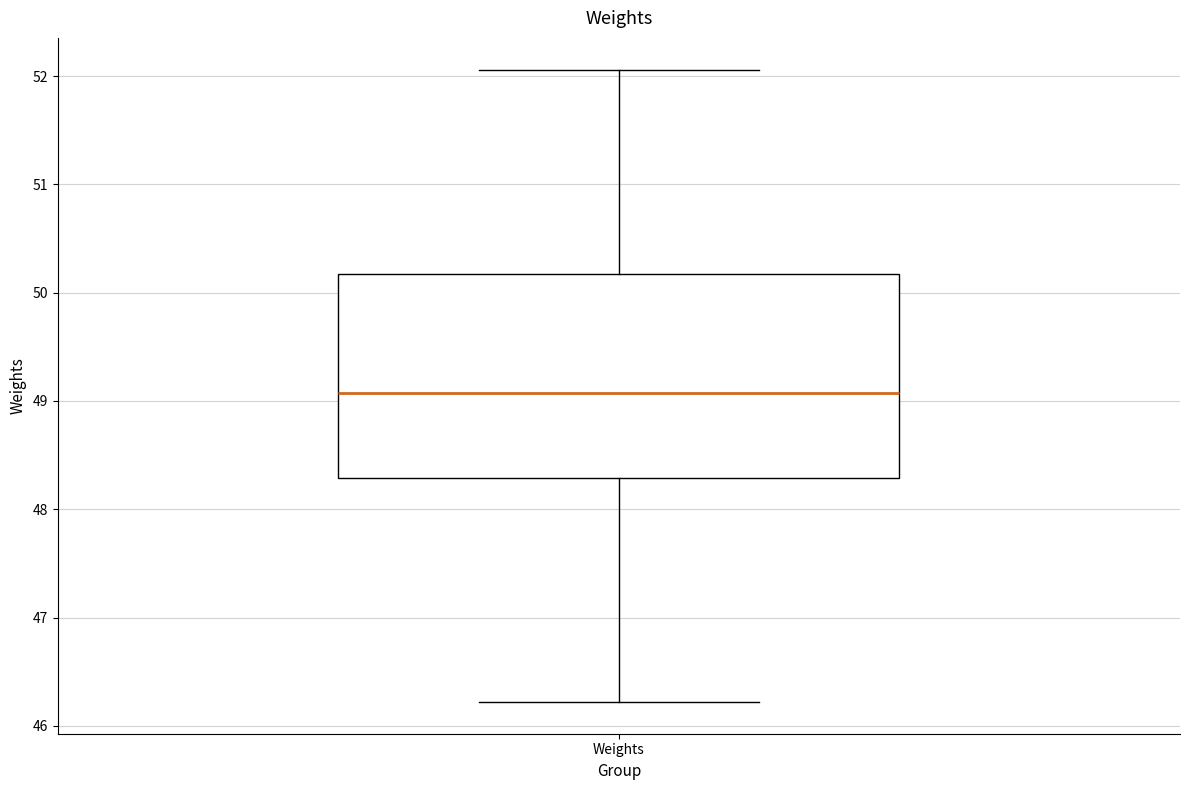

Transcribe this box plot: give where the median line is, the range the box spans, and where the two whiskers end, as read against the y-axis. The values are not printed on the chart, so give them approximately, as read against the axis.

median 49.1, box 48.3 to 50.2, whiskers 46.2 to 52.1